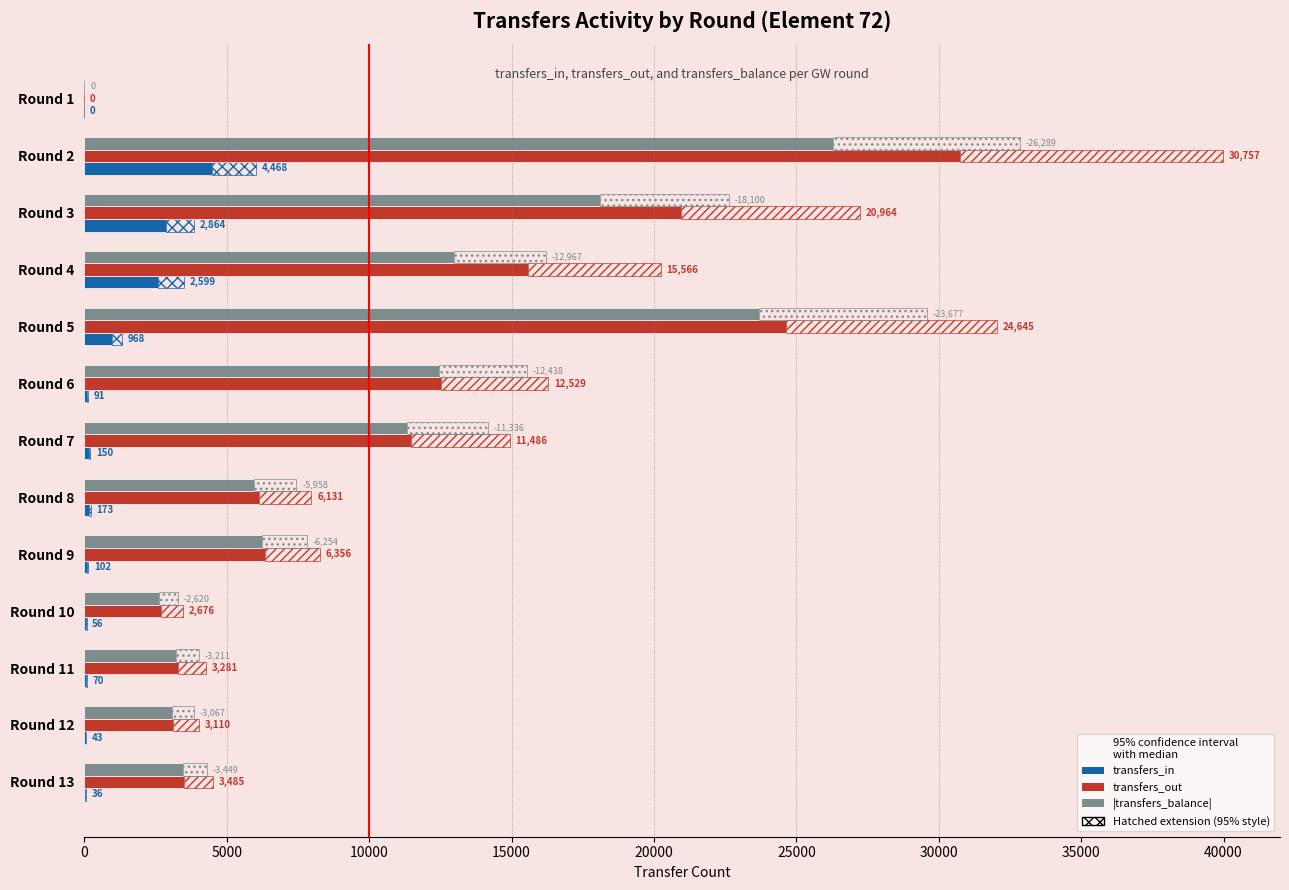

Reading left to right, list all the values displayed in this chart.

transfers_in: 0	4468	2864	2599	968	91	150	173	102	56	70	43	36
transfers_out: 0	30757	20964	15566	24645	12529	11486	6131	6356	2676	3281	3110	3485
|transfers_balance|: 0	26289	18100	12967	23677	12438	11336	5958	6254	2620	3211	3067	3449